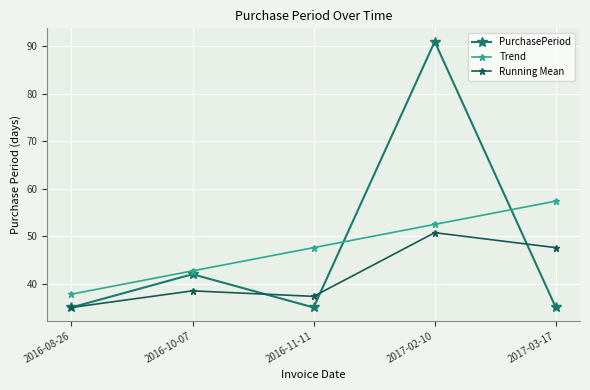

Reading left to right, transcribe all the data shown in this chart.

PurchasePeriod: 2016-08-26=35.0	2016-10-07=42.0	2016-11-11=35.0	2017-02-10=91.0	2017-03-17=35.0
Trend: 2016-08-26=37.8	2016-10-07=42.7	2016-11-11=47.6	2017-02-10=52.5	2017-03-17=57.4
Running Mean: 2016-08-26=35.0	2016-10-07=38.5	2016-11-11=37.3	2017-02-10=50.8	2017-03-17=47.6